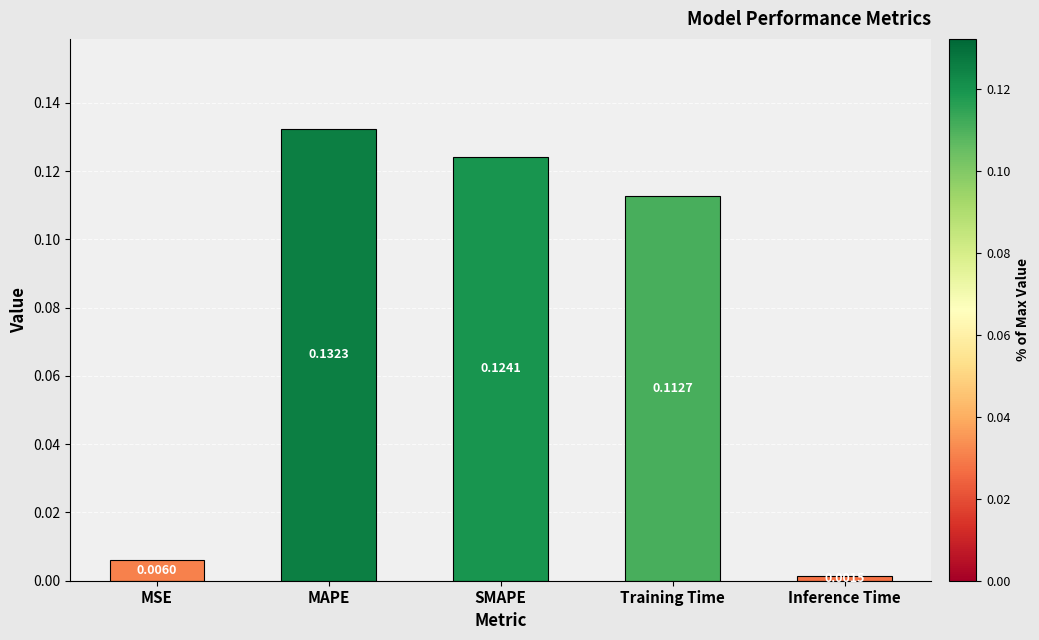

Count the number of data series in this chart.

1